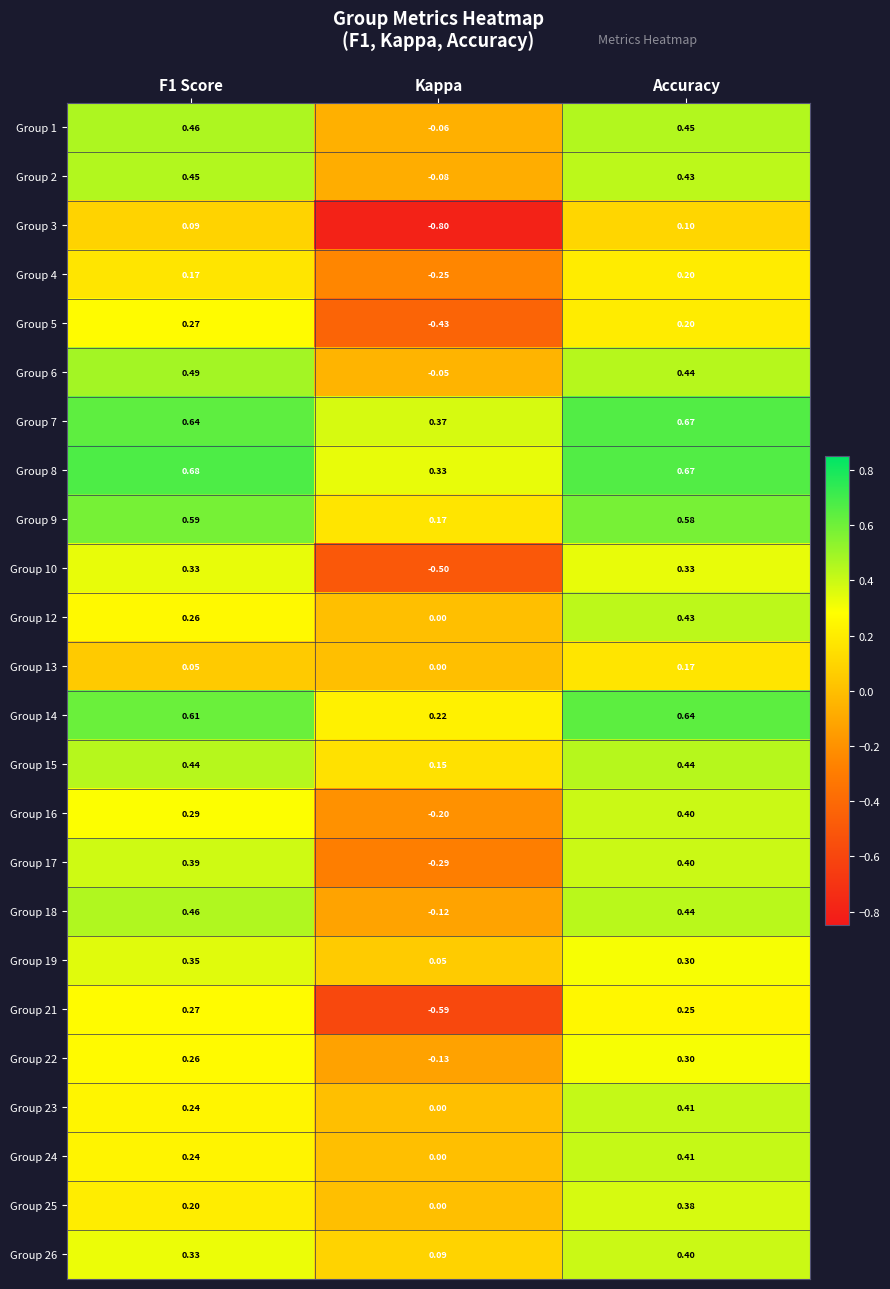

What is the minimum value shown in the chart?

-0.8